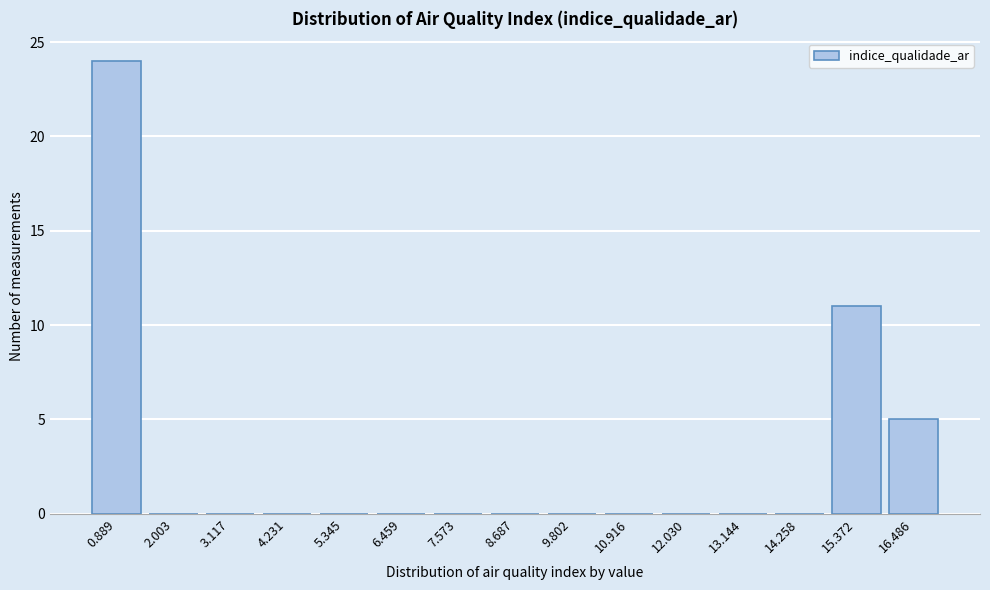

Reading left to right, what are all the values shown in this chart?

0.889=24	2.003=0	3.117=0	4.231=0	5.345=0	6.459=0	7.573=0	8.687=0	9.802=0	10.916=0	12.030=0	13.144=0	14.258=0	15.372=11	16.486=5